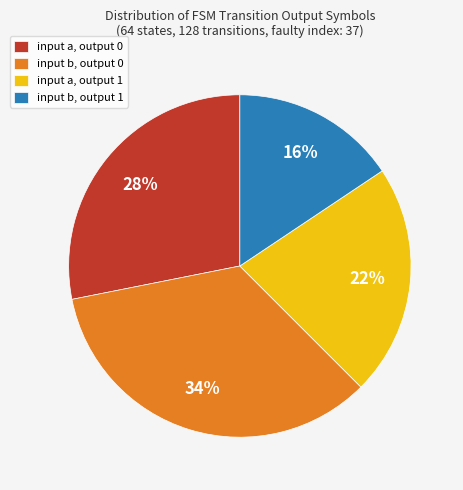

Rank the categories by value from highest to lowest.

input b, output 0, input a, output 0, input a, output 1, input b, output 1